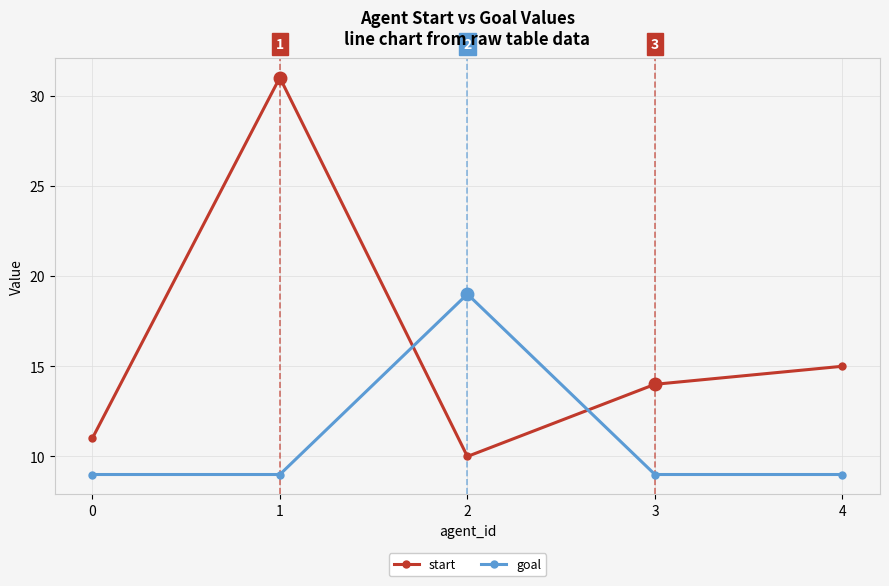

How many times do goal and start cross each other?

2